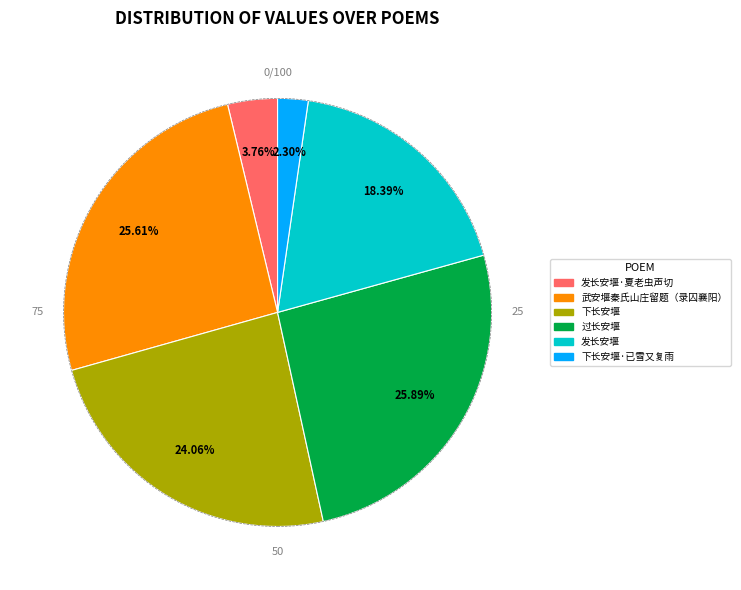

Is there any slice that represents more than half of the pie?

No